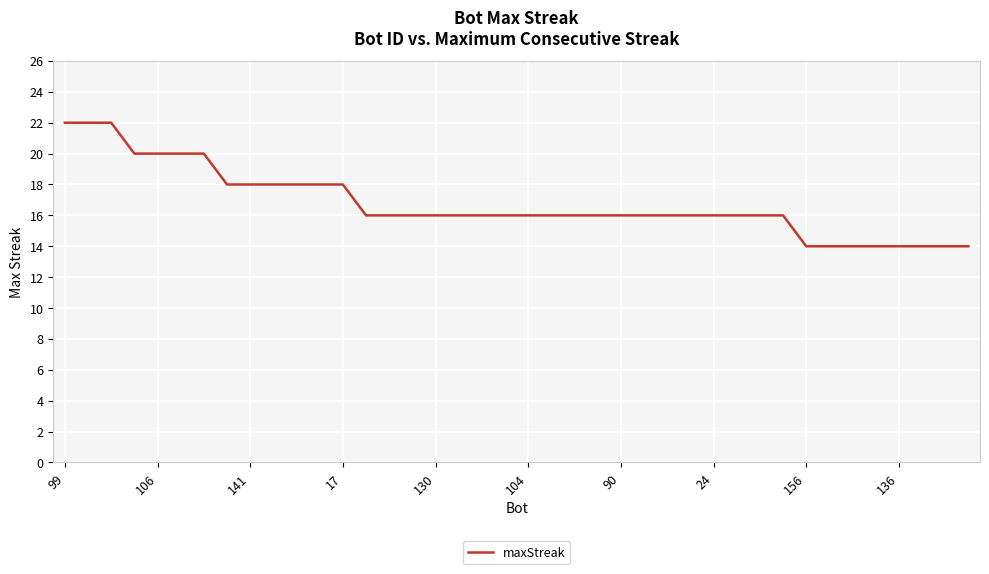

What is the maximum value shown in the chart?

22